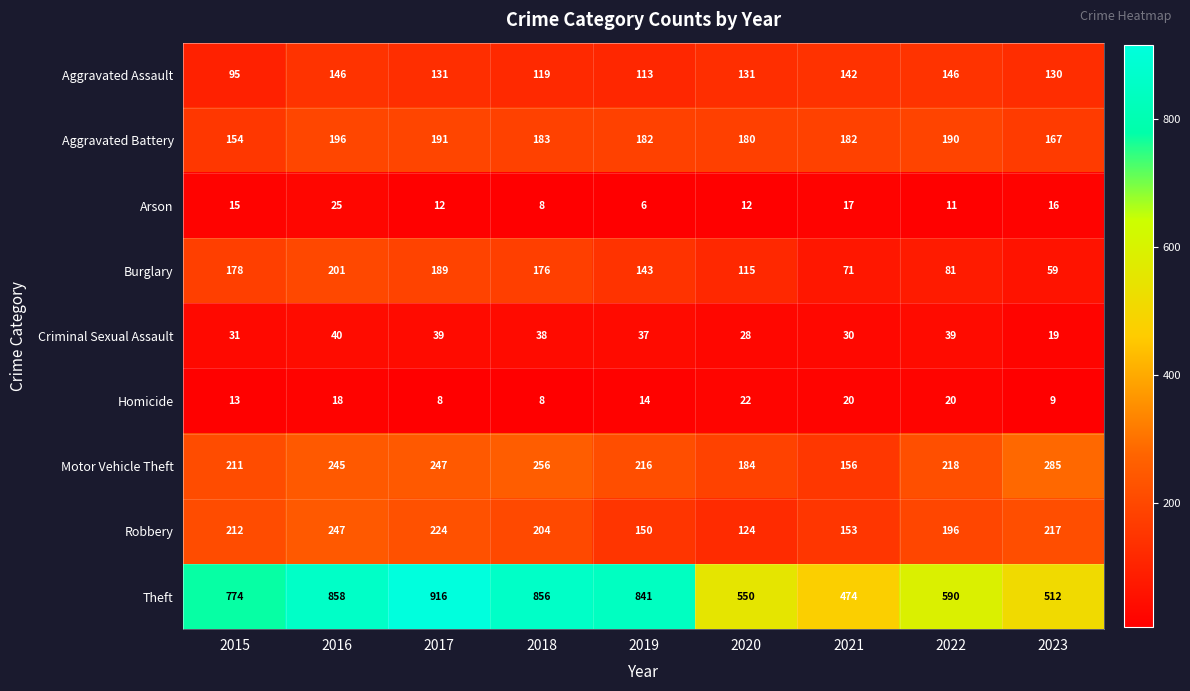

What is the difference between the maximum and minimum values in the Theft series?

442